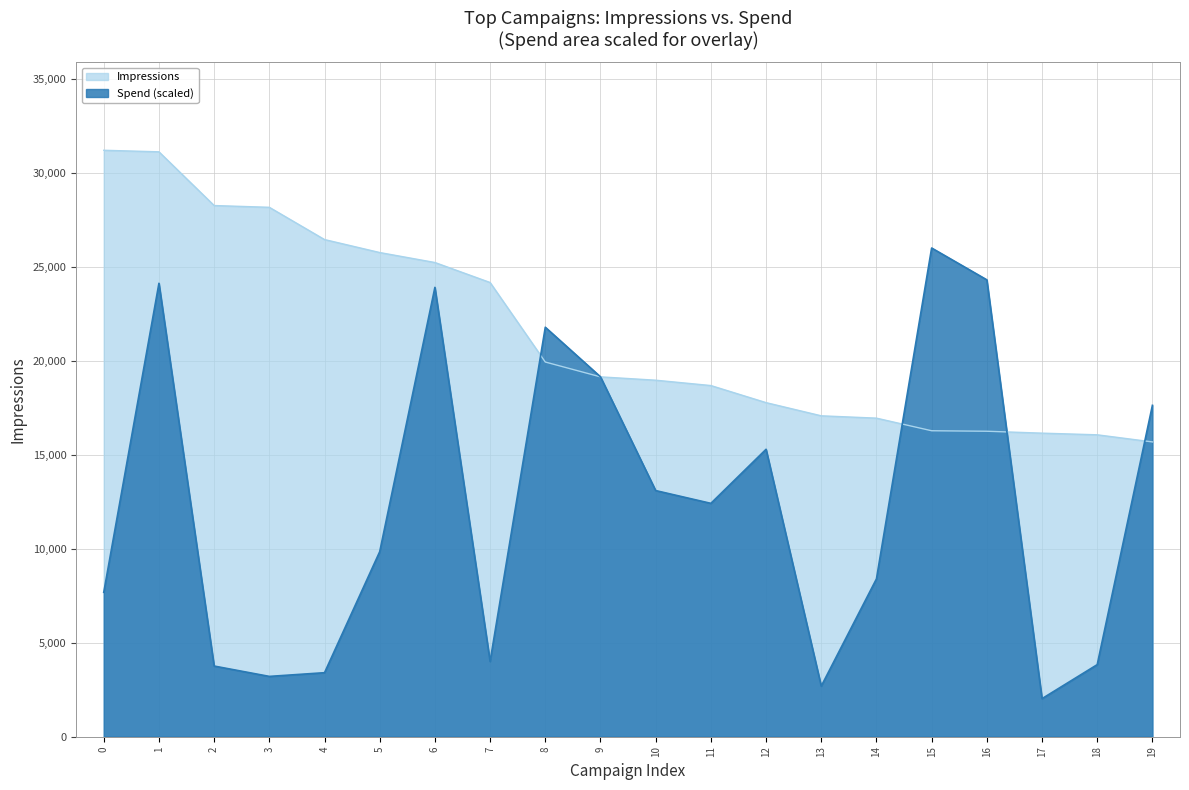

How many lines are shown in the chart?

2